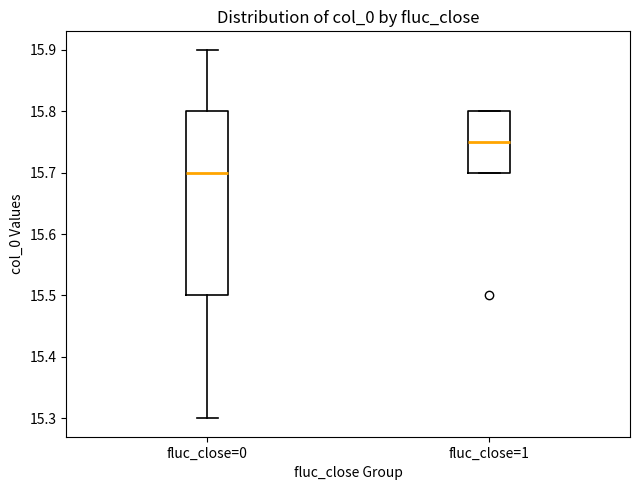

Reading left to right, read every box against the y-axis: the position of its median line, the range the box covers, and the ends of its whiskers. The values are not printed on the chart, so give them approximately, as read against the axis.

fluc_close=0: median 15.70, box 15.50 to 15.80, whiskers 15.30 to 15.90
fluc_close=1: median 15.75, box 15.70 to 15.80, whiskers 15.70 to 15.80